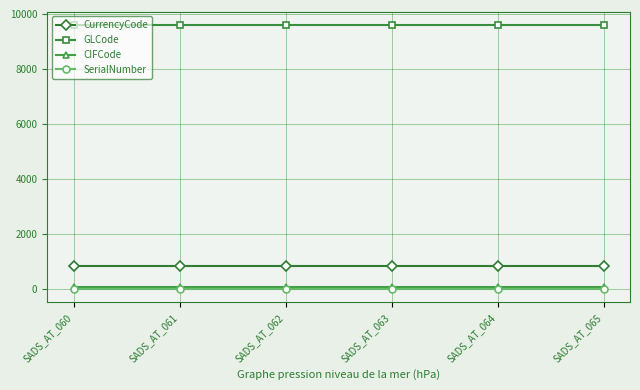

Reading left to right, list all the values displayed in this chart.

CurrencyCode: SADS_AT_060=840	SADS_AT_061=840	SADS_AT_062=840	SADS_AT_063=840	SADS_AT_064=840	SADS_AT_065=840
GLCode: SADS_AT_060=9604	SADS_AT_061=9604	SADS_AT_062=9604	SADS_AT_063=9604	SADS_AT_064=9604	SADS_AT_065=9604
CIFCode: SADS_AT_060=78	SADS_AT_061=78	SADS_AT_062=78	SADS_AT_063=78	SADS_AT_064=78	SADS_AT_065=78
SerialNumber: SADS_AT_060=0	SADS_AT_061=0	SADS_AT_062=0	SADS_AT_063=0	SADS_AT_064=0	SADS_AT_065=0